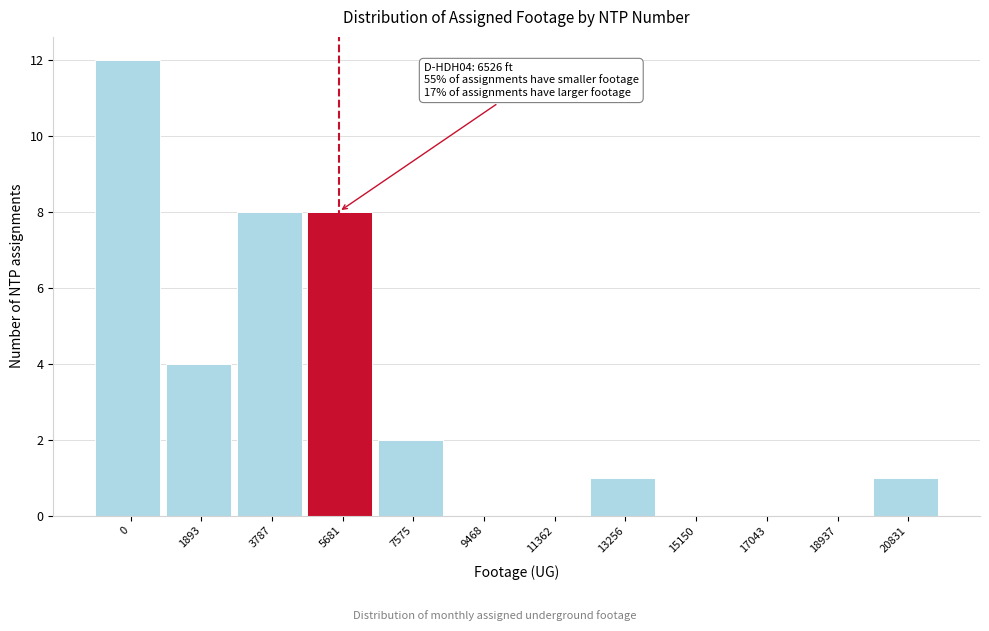

Reading right to left, extract all data points from this chart.

20831=1	18937=0	17043=0	15150=0	13256=1	11362=0	9468=0	7575=2	5681=8	3787=8	1893=4	0=12